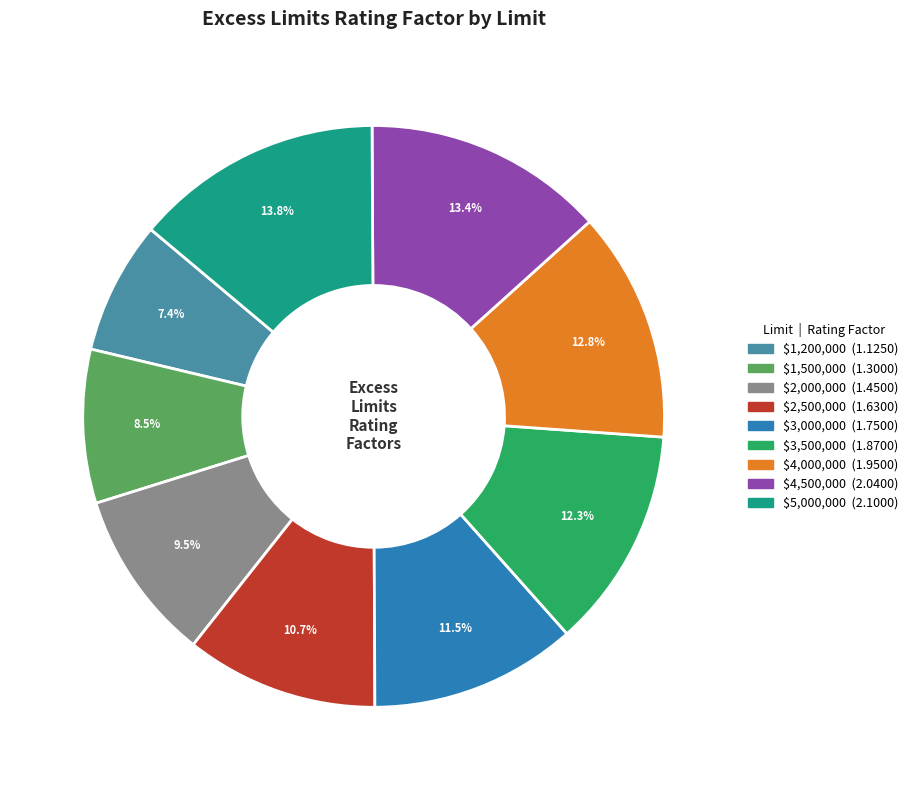

To the nearest percent, what is the average slice percentage?

11%